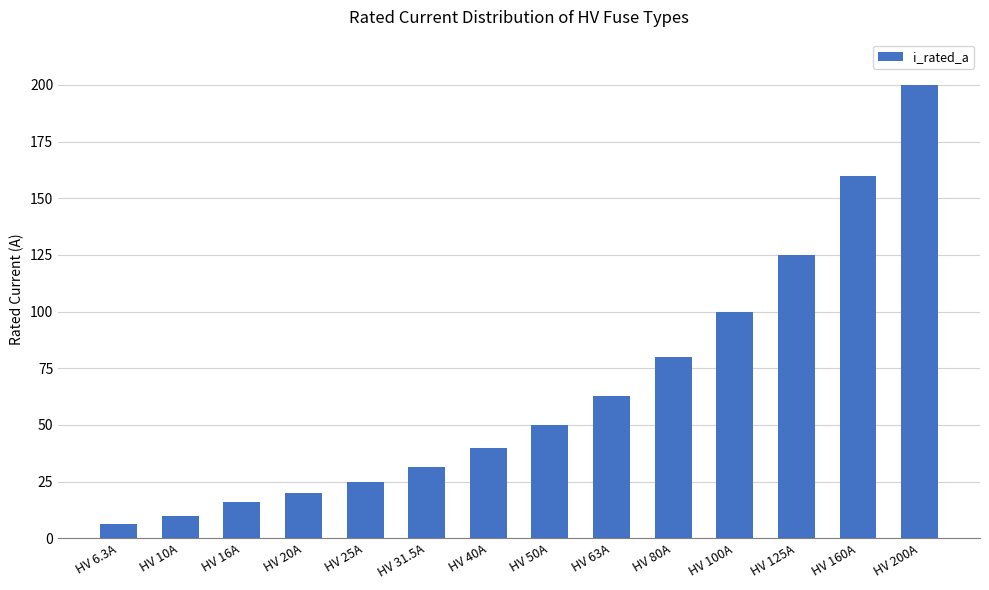

What is the ratio of the value at HV 50A to the value at HV 100A?

0.5